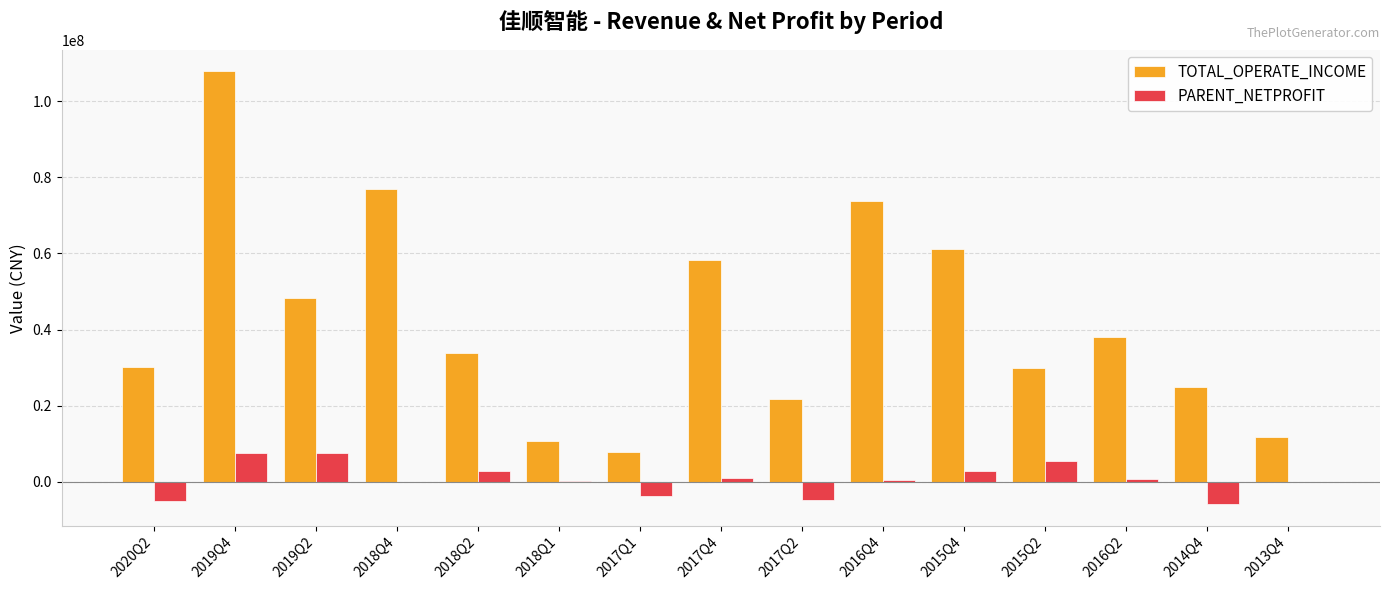

Which series has the largest total across all categories?

TOTAL_OPERATE_INCOME